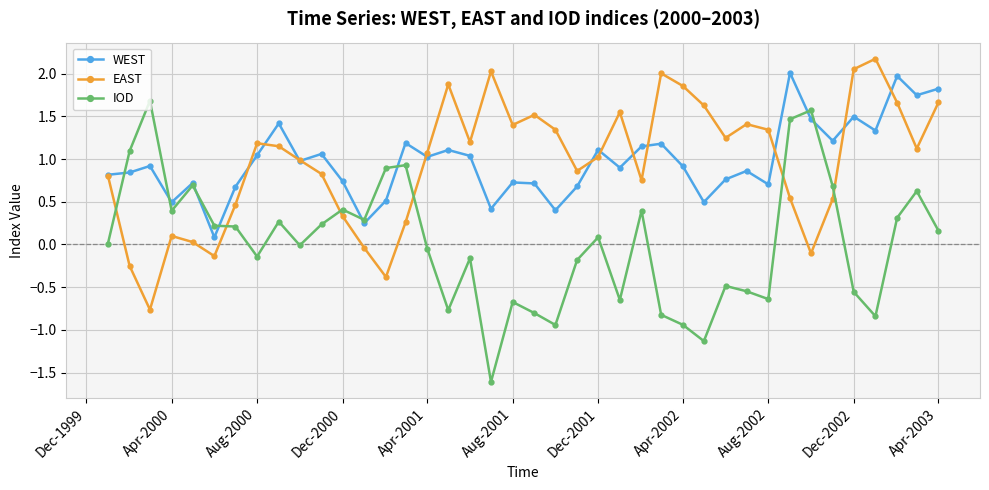

What is the difference between the maximum and second lowest values in the EAST series?

2.6